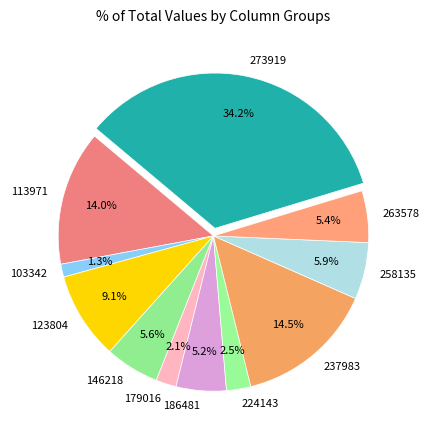

Between 186481 and 179016, which is larger?

186481